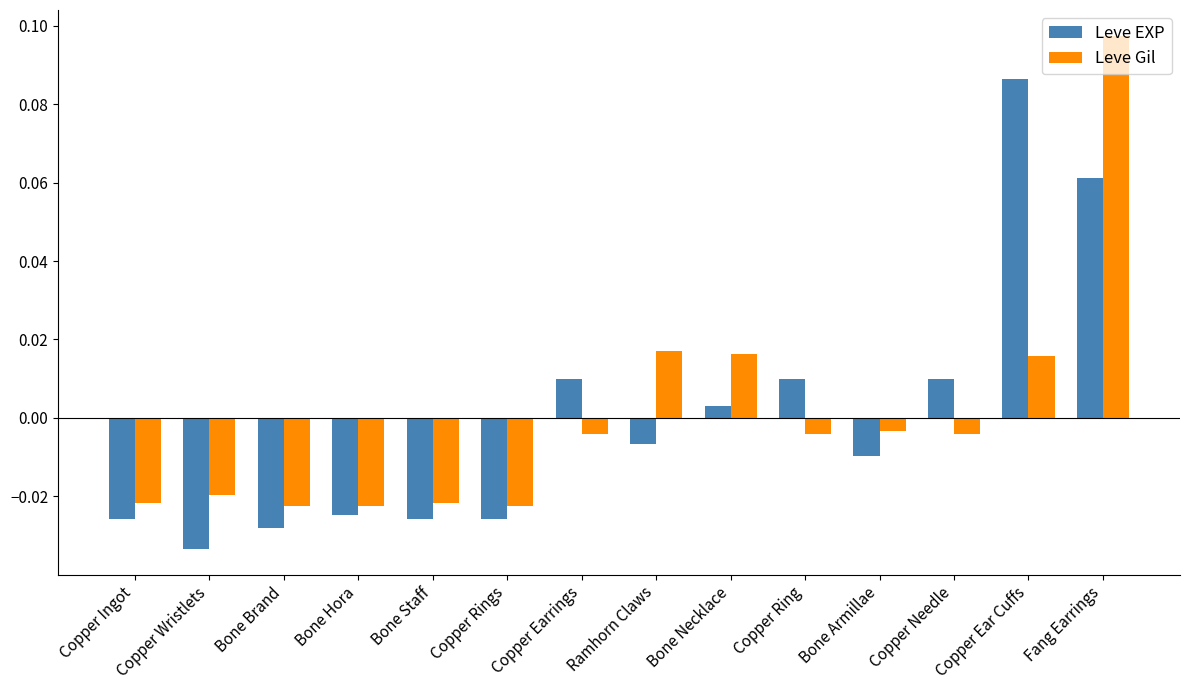

What position from the left is Copper Ingot?

1